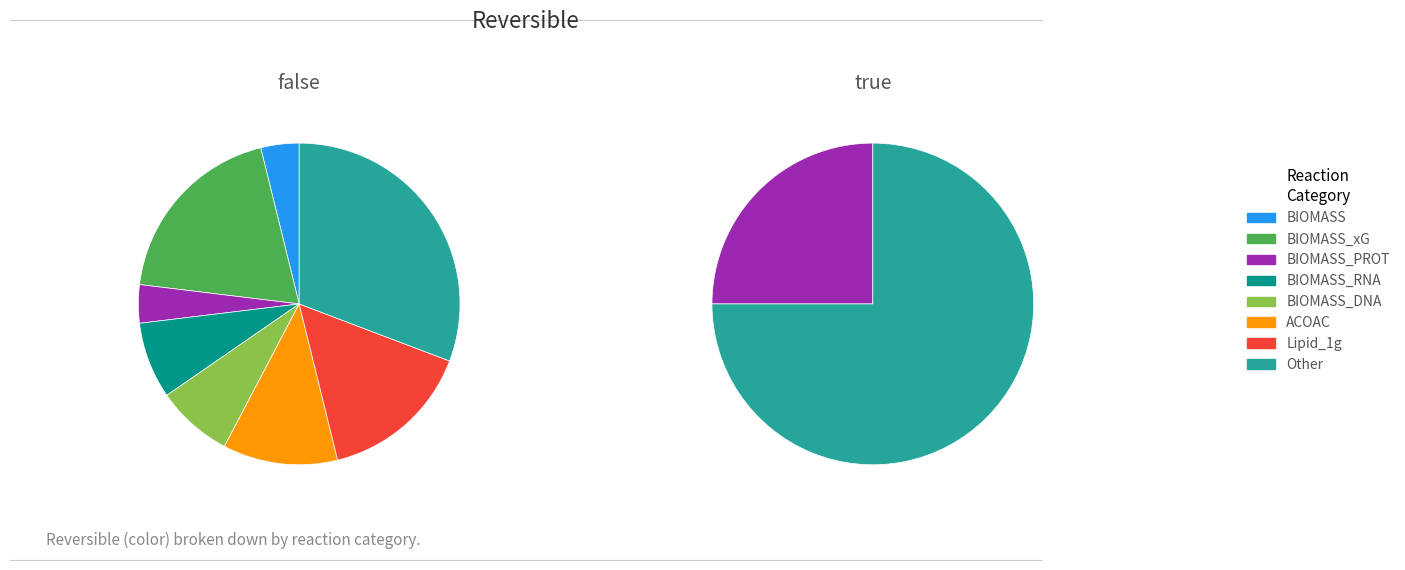

Is there a majority slice in this chart?

No